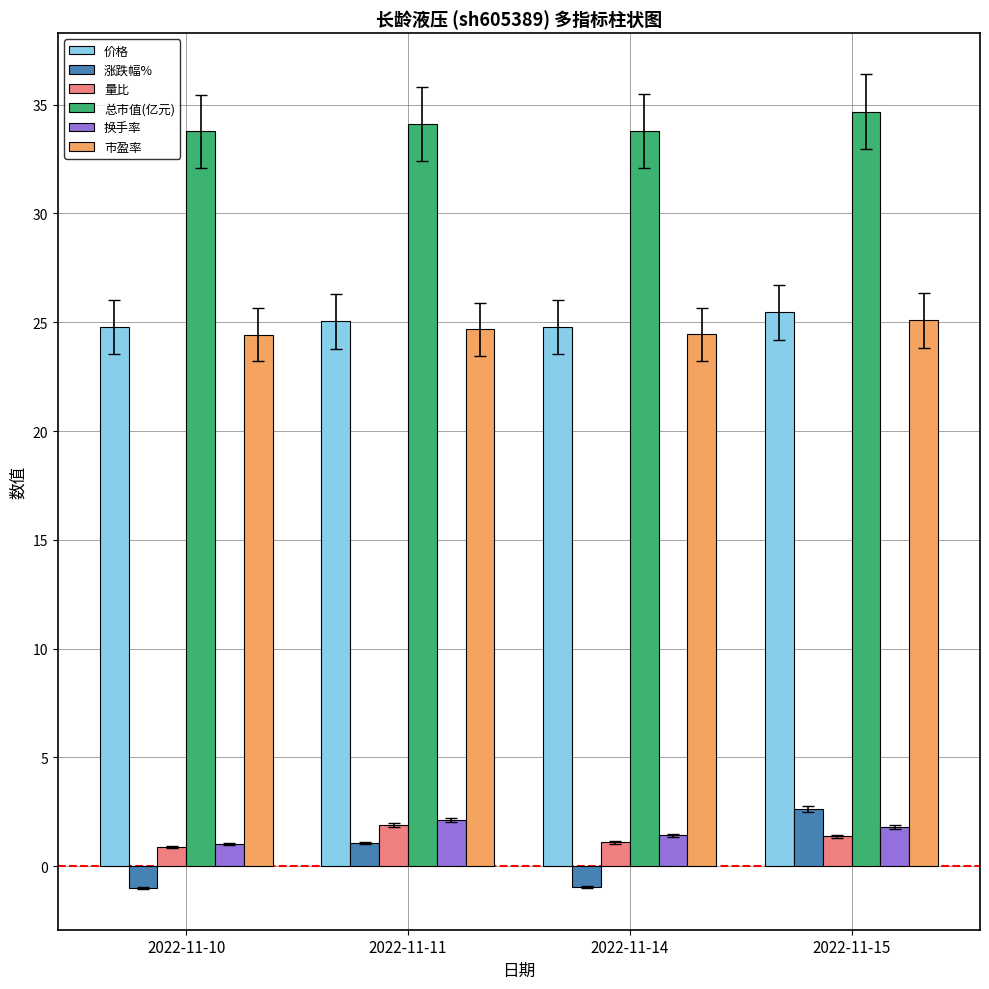

Is the value of 价格 at 2022-11-15 greater than the value of 换手率 at 2022-11-10?

Yes